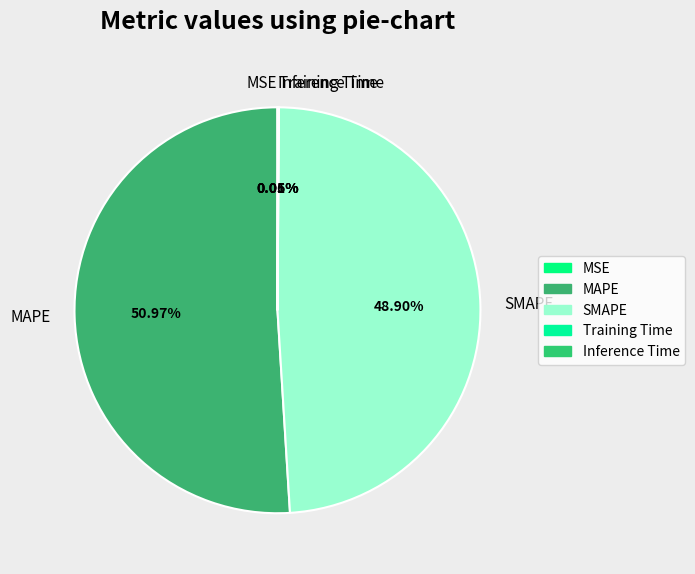

What is the ratio of the value at MAPE to the value at SMAPE?

1.0